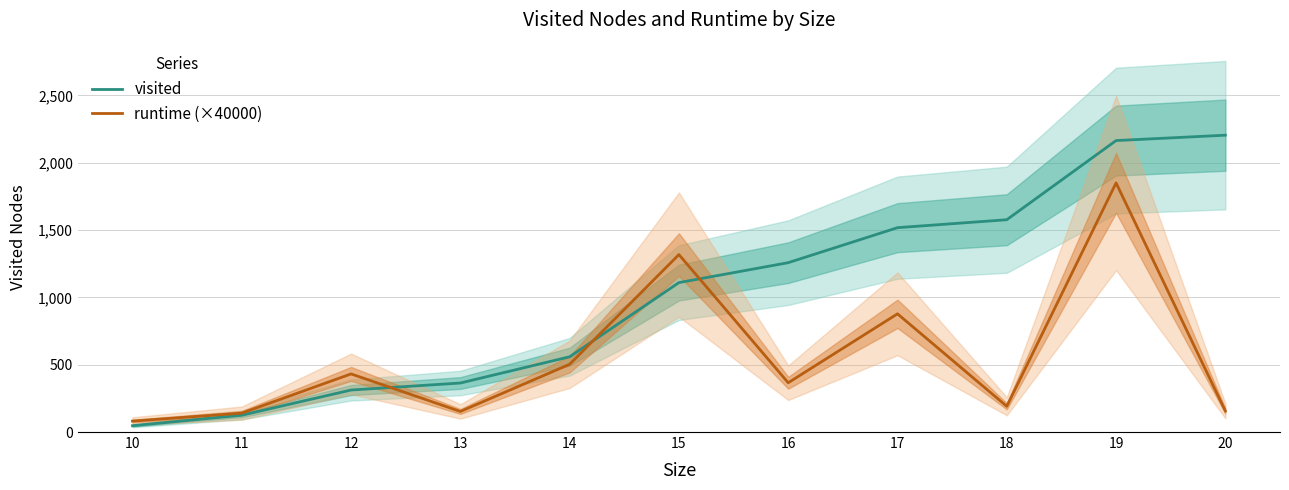

The value of runtime (×40000) at 14 is 667.8. True or false?

False